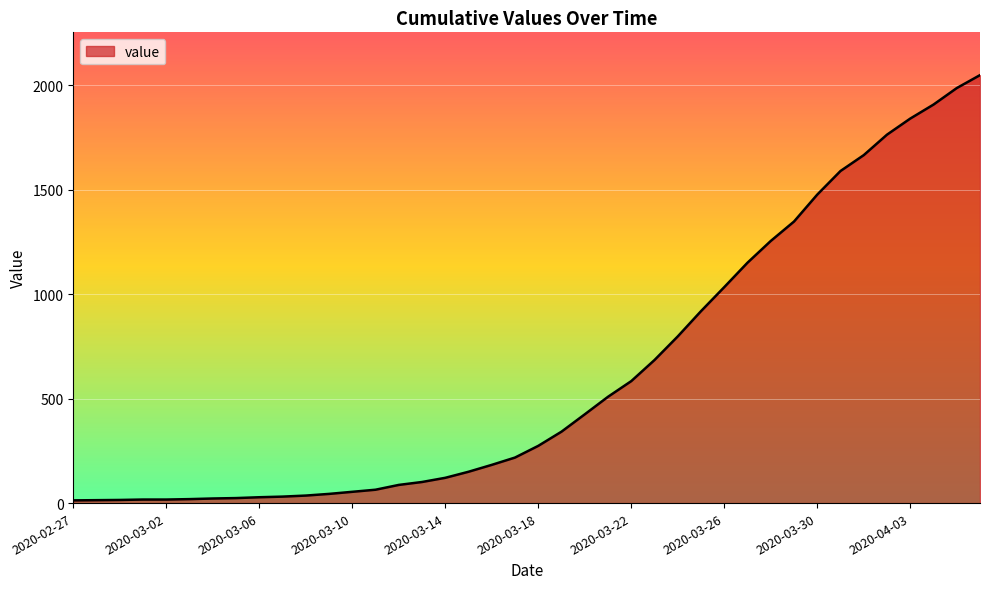

What is the maximum value shown in the chart?

2049